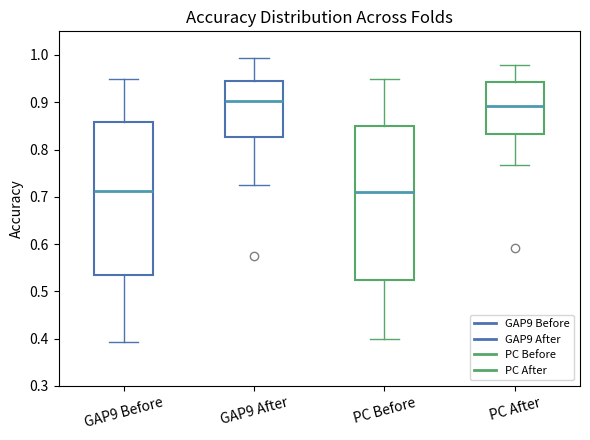

Which box has the highest median line?

GAP9 After